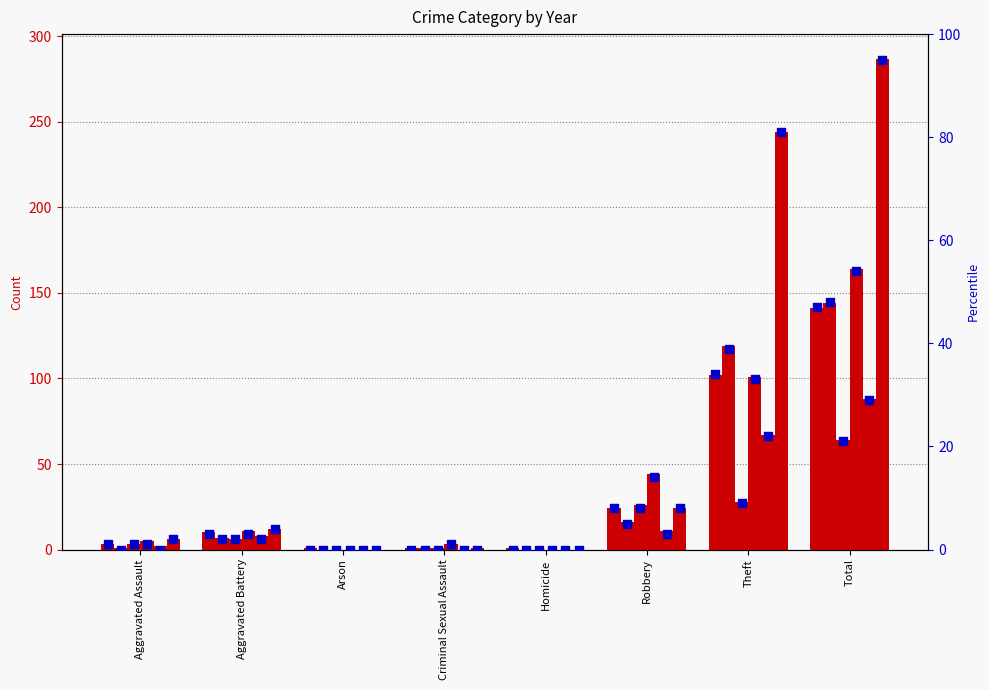

Which series contains the lowest Y value?

2016